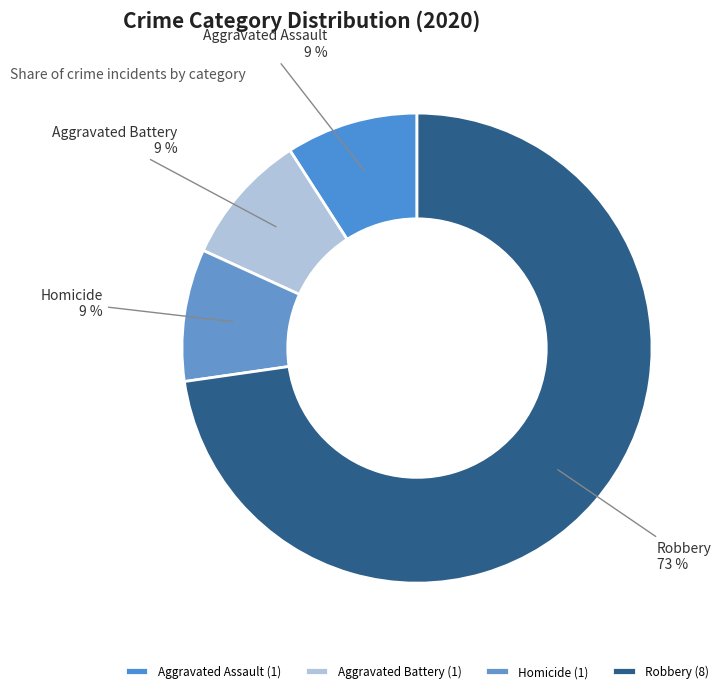

Count the number of slices in the pie.

4